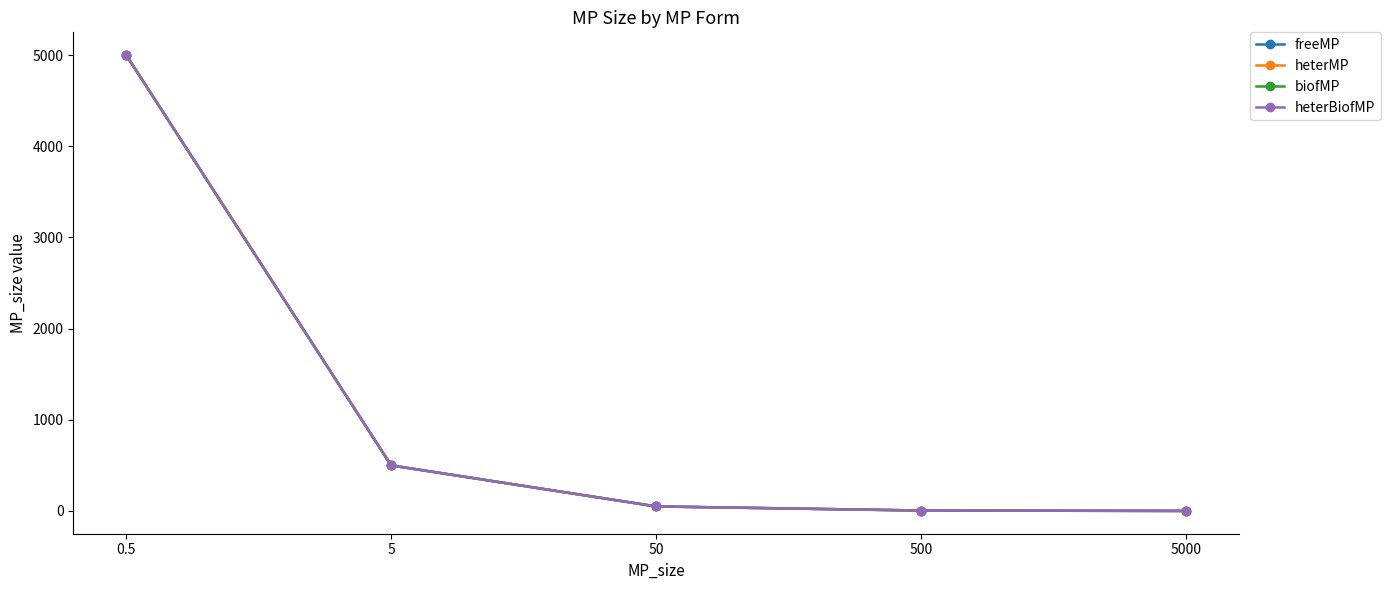

What value does the biofMP series have at 5?

500.0